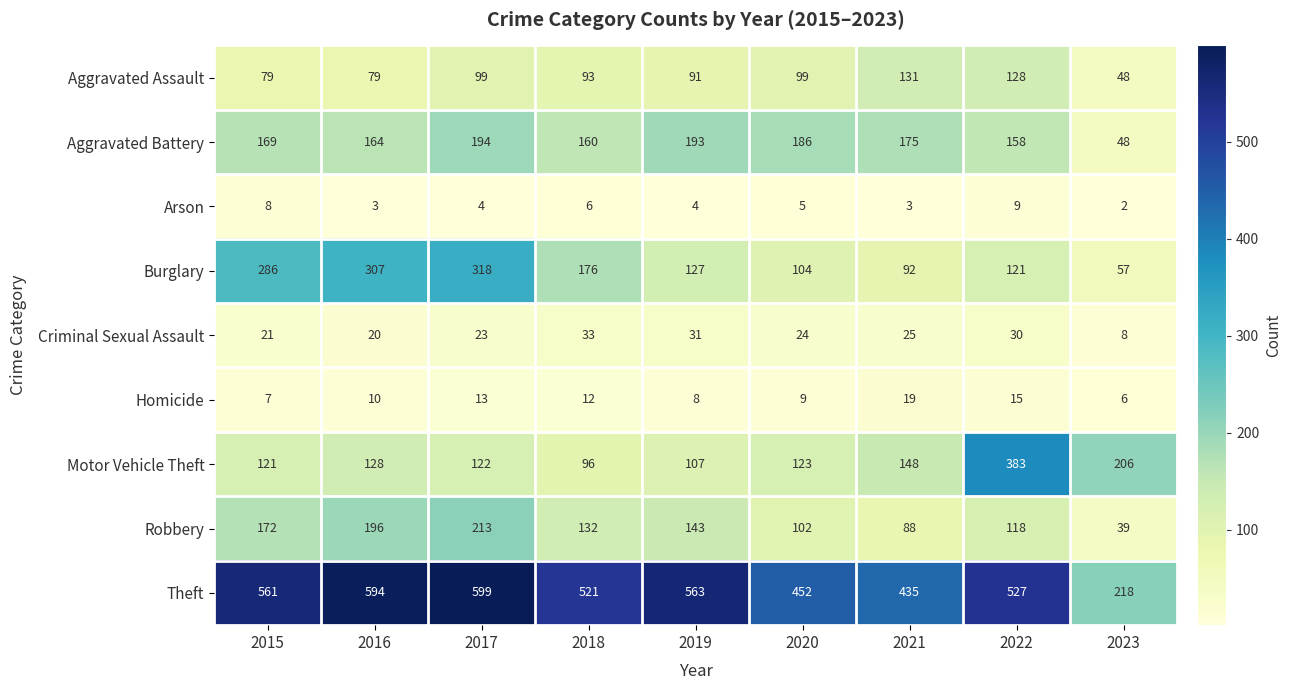

The Criminal Sexual Assault series shows 25 at 2021. True or false?

True